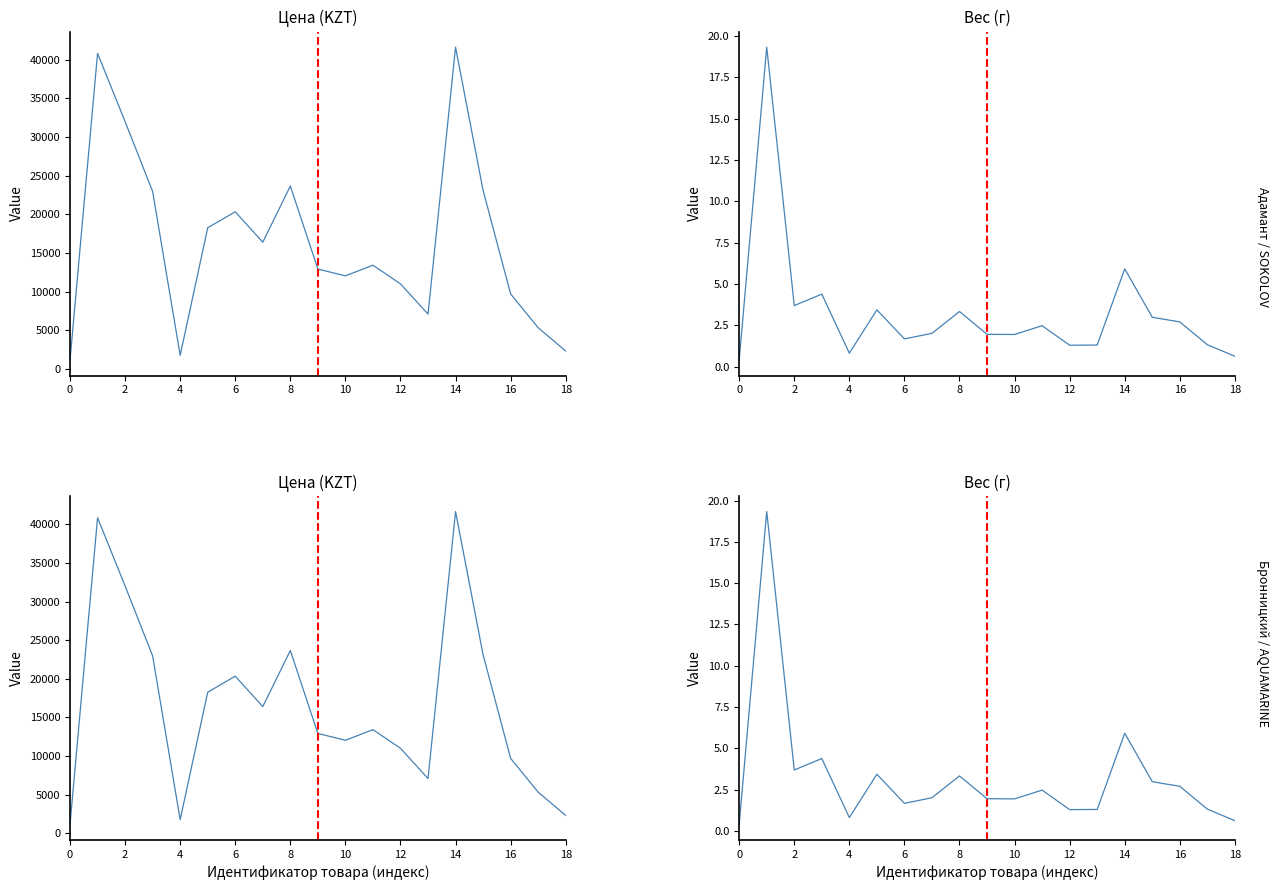

At how many categories does at least one series exceed 8585?

14